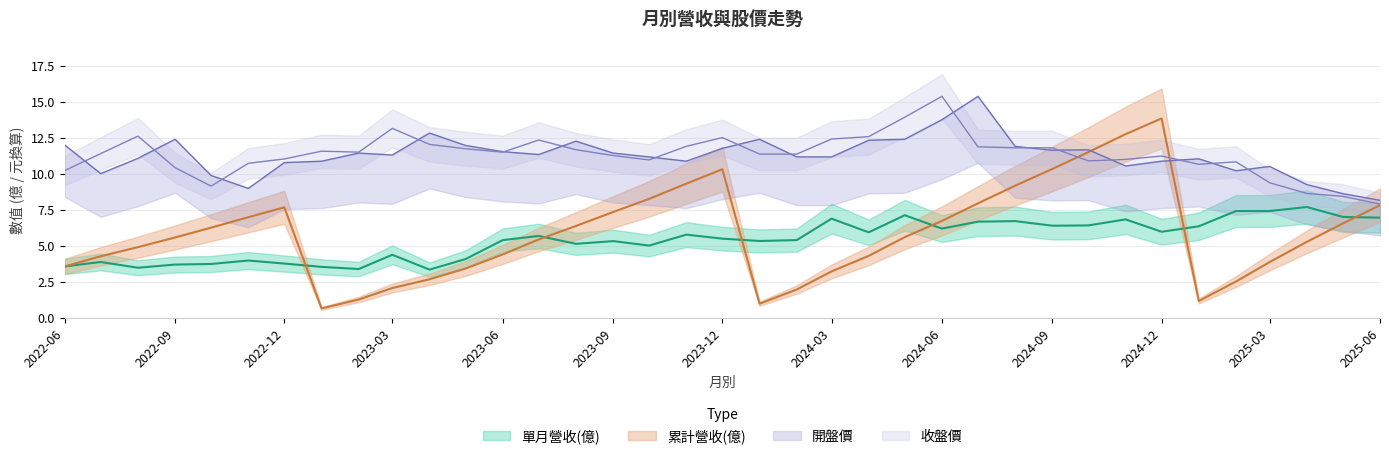

Rank the categories by 單月營收(億) value from lowest to highest.

2023-04, 2023-02, 2022-08, 2023-01, 2022-06, 2022-09, 2022-10, 2022-12, 2022-07, 2022-11, 2023-05, 2023-03, 2023-10, 2023-08, 2023-09, 2024-01, 2023-06, 2024-02, 2023-12, 2023-07, 2023-11, 2024-04, 2024-12, 2024-06, 2025-01, 2024-09, 2024-10, 2024-07, 2024-08, 2024-11, 2024-03, 2025-06, 2025-05, 2024-05, 2025-02, 2025-03, 2025-04